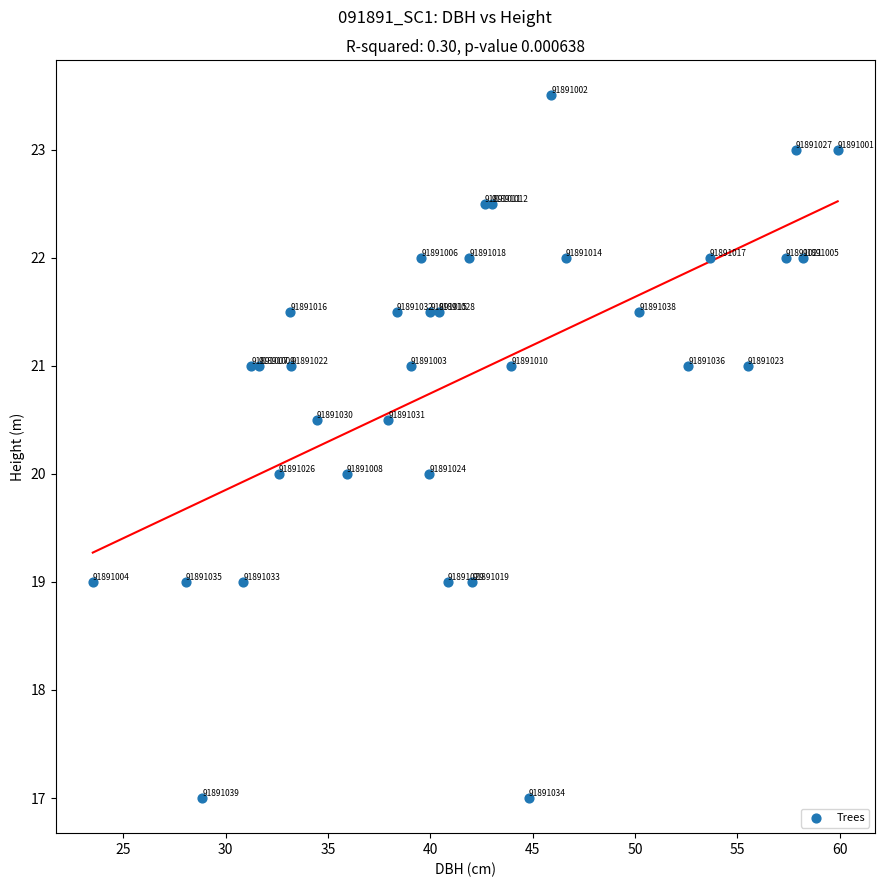

What Y value in the scatter plot is closest to 20?

20.0